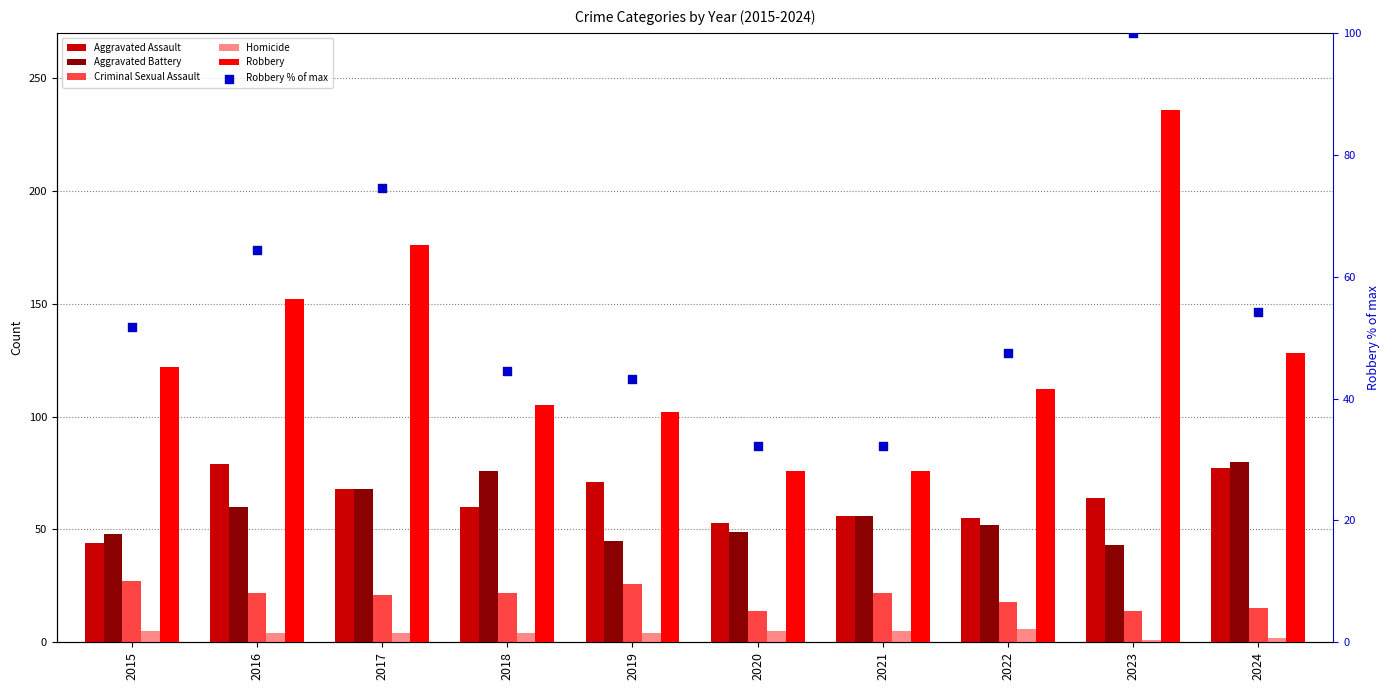

Which series reaches the minimum Y coordinate?

Homicide